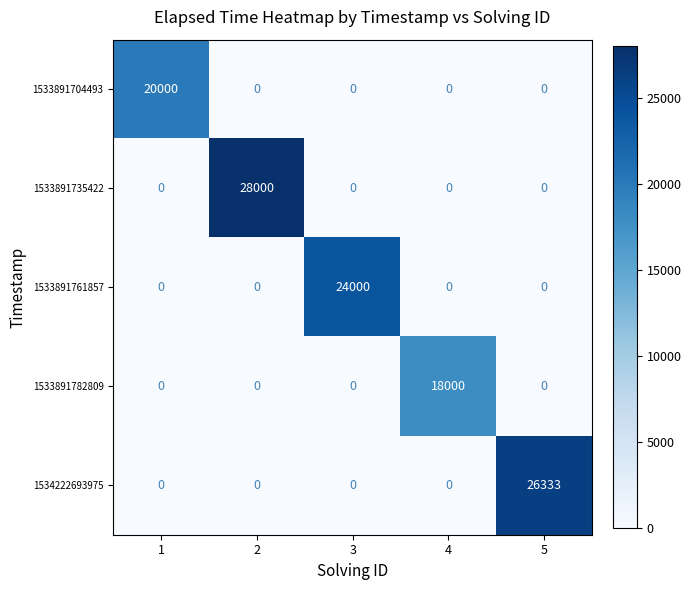

Which series has the widest spread of values?

1533891735422